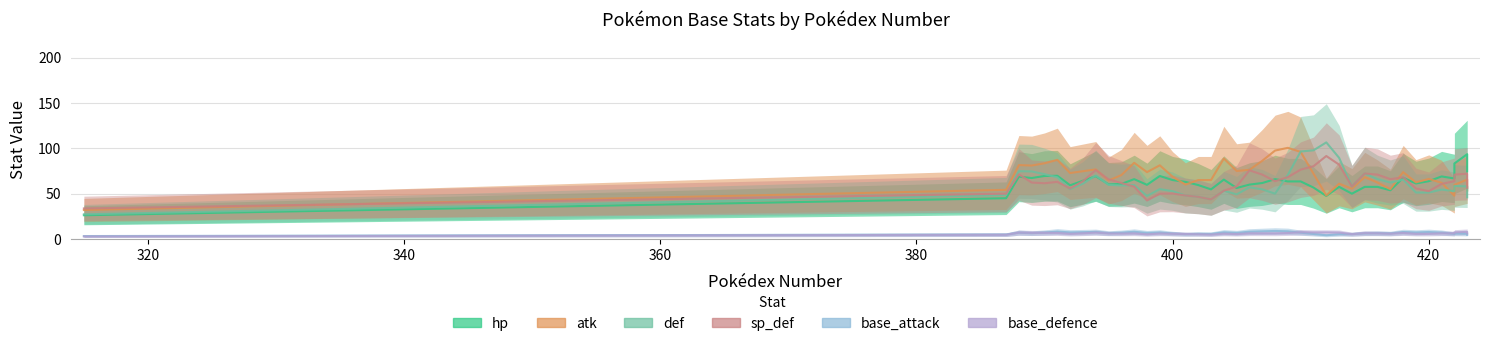

What is the average value of the atk series?

72.2